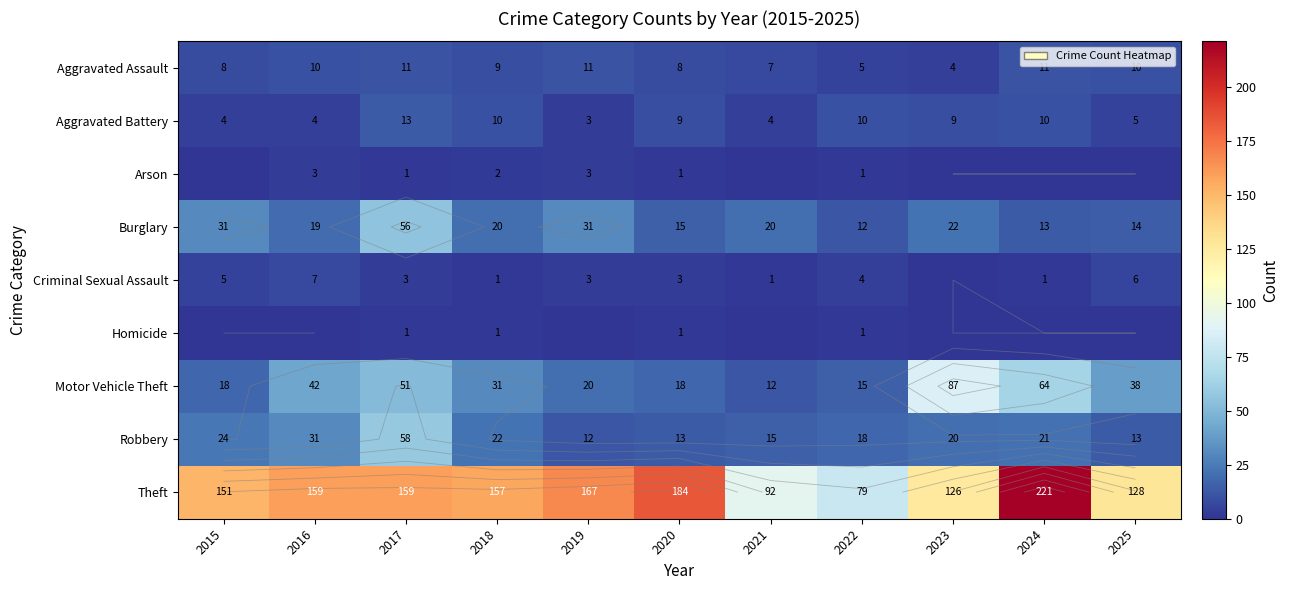

Is it true that Aggravated Battery equals 13 at 2024?

False